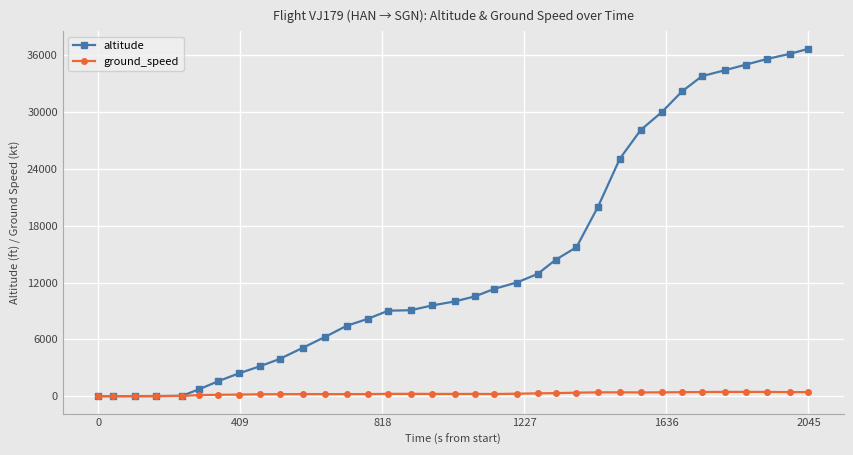

How many series are shown in this chart?

2